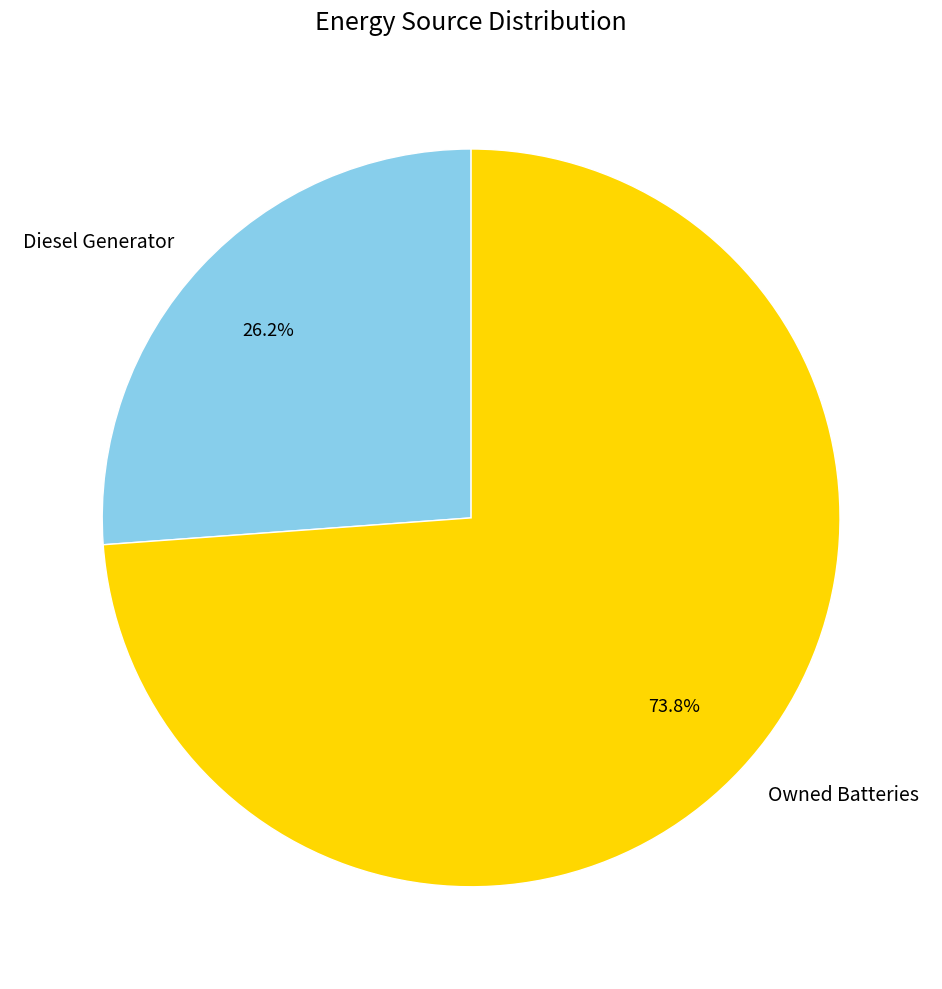

Approximately how many times larger is the value at Owned Batteries compared to Diesel Generator?

2.8